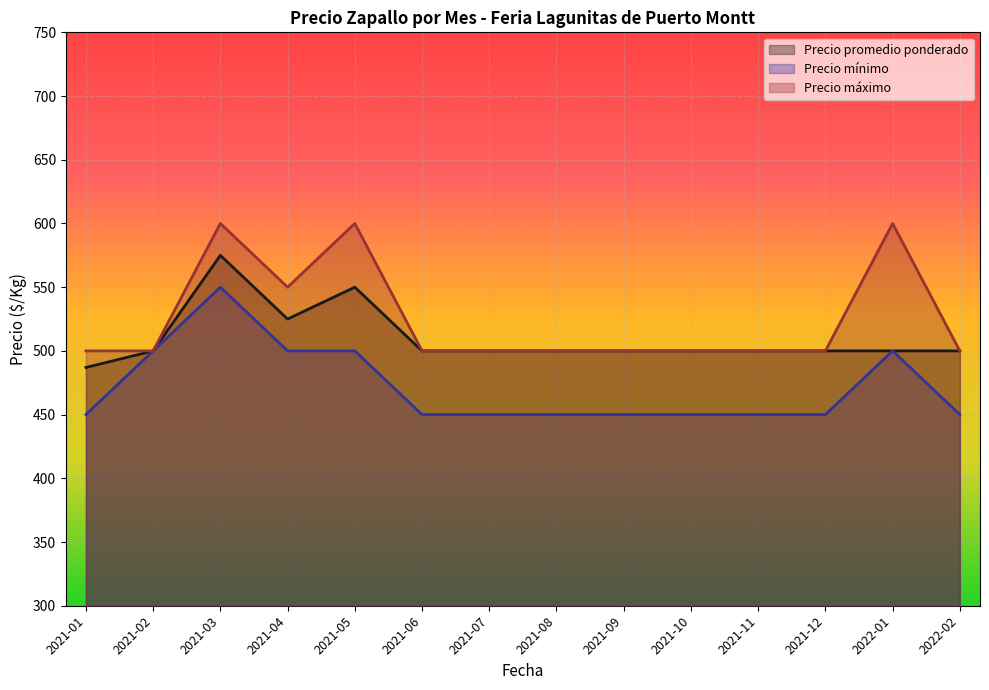

Where is Precio promedio ponderado nearest to the value 531?

2021-04